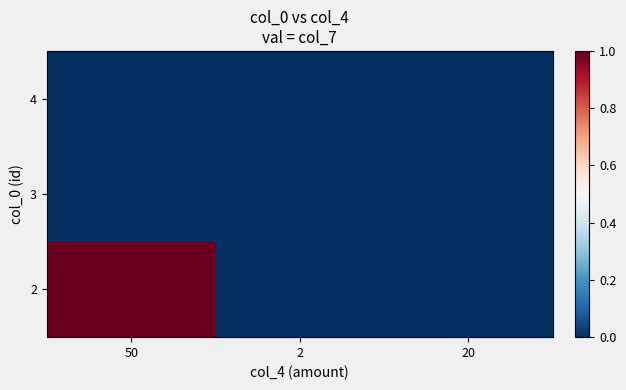

Which has a higher value, 20 or 50?

50